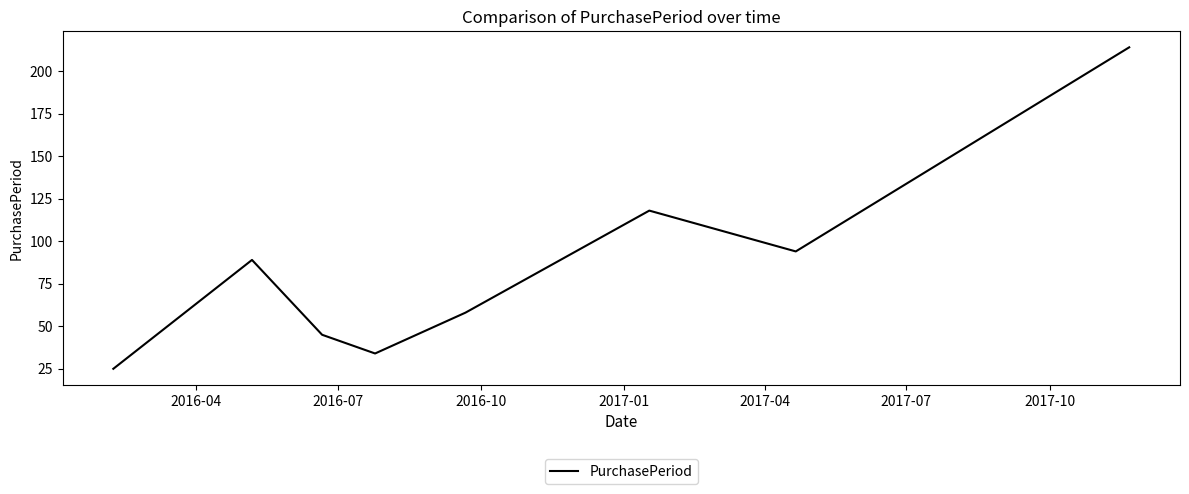

What is the sum of all values?

677